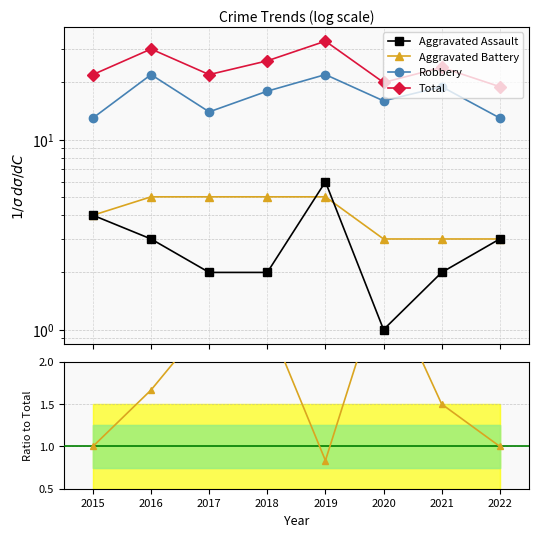

What is the difference between the maximum and minimum values in the Aggravated Assault series?

5